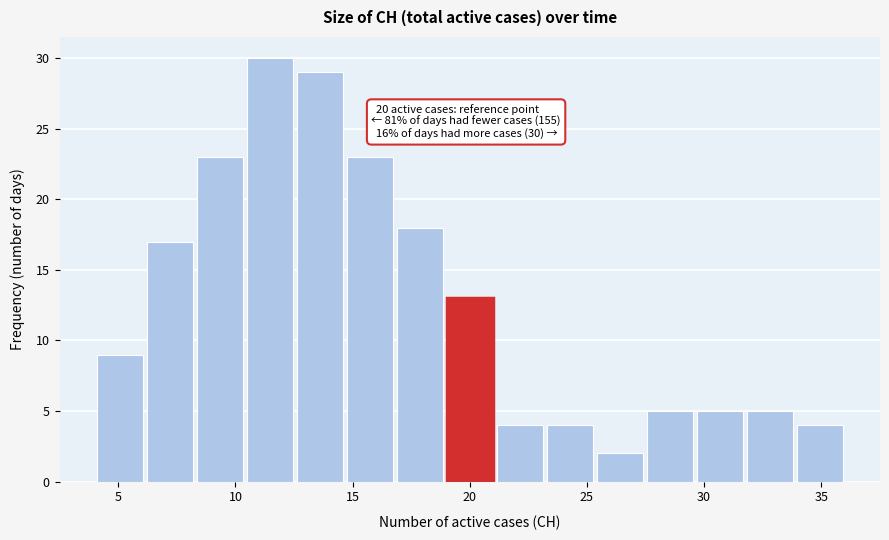

Which range on the x-axis has the tallest bar?

10.5 to 12.5